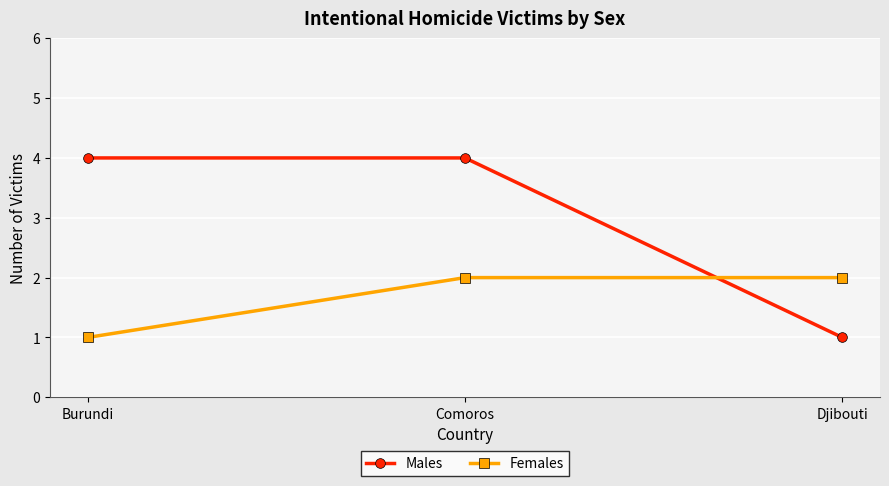

At how many categories does at least one series exceed 3?

2